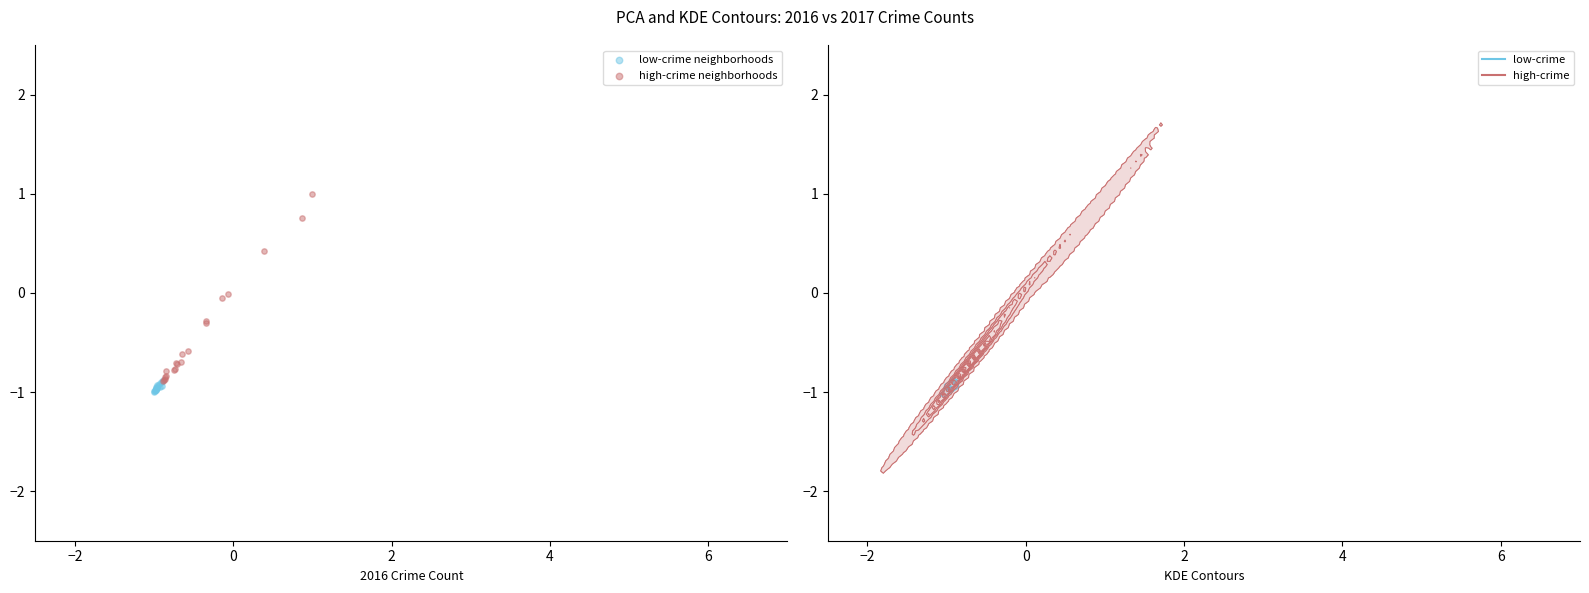

What are all the series names shown in the legend?

low-crime neighborhoods, high-crime neighborhoods